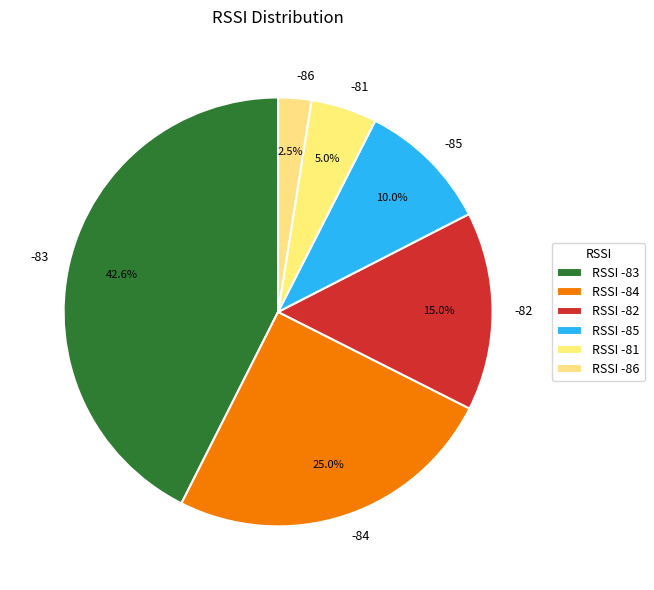

Is there a majority slice in this chart?

No